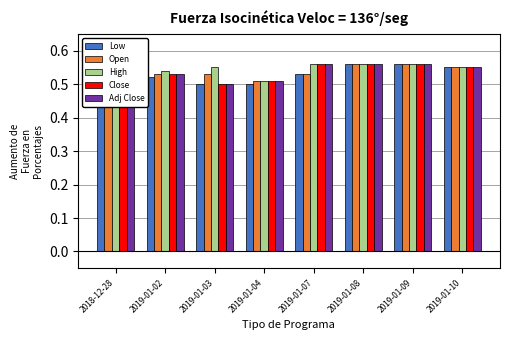

Between 2019-01-02 and 2019-01-08, which series saw the biggest shift?

Low